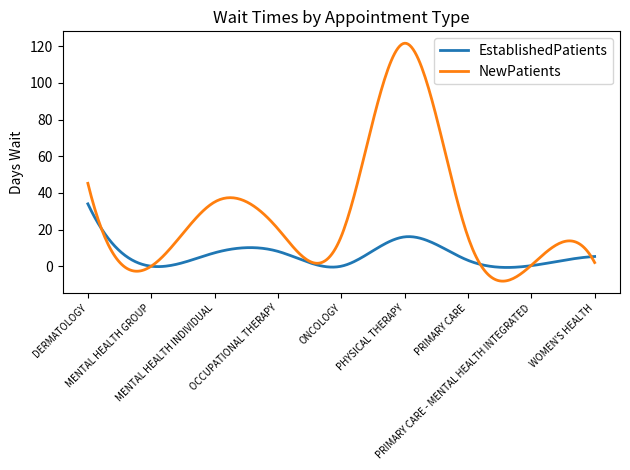

True or false: NewPatients has more than 0 points higher than both neighbors.

True